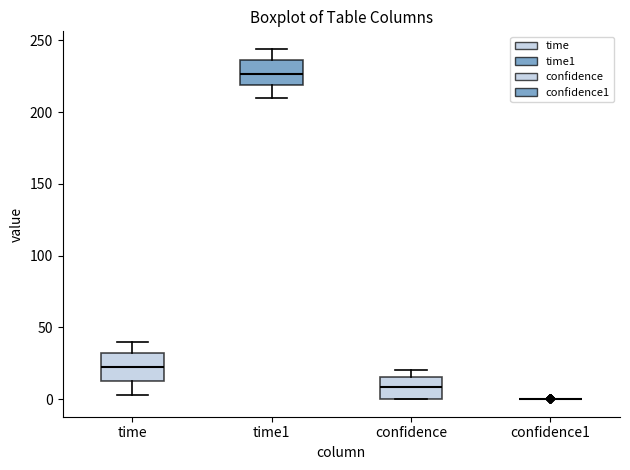

Where is the lower edge of the box for confidence on the y-axis? The values are not printed on the chart, so give them approximately, as read against the axis.

0